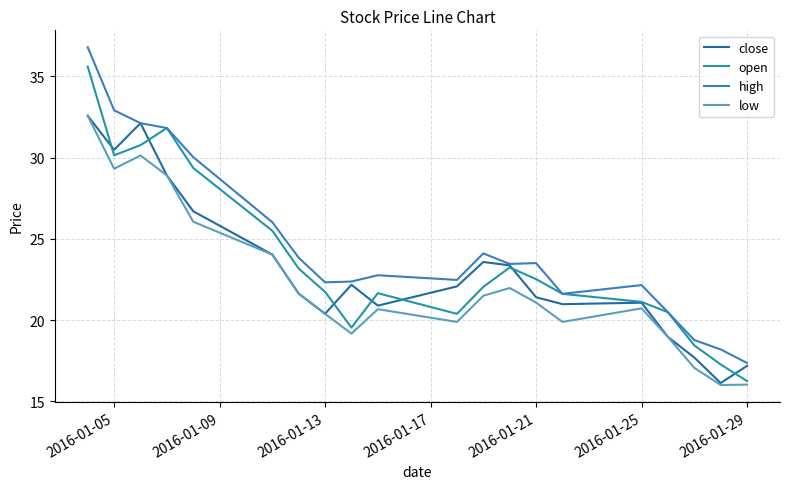

What is the maximum value for open?

35.6